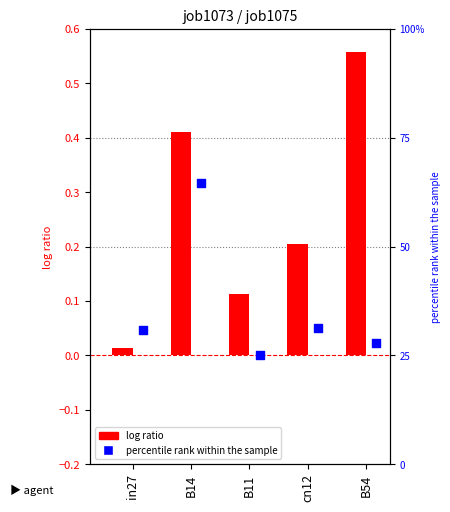

At which category is the sum across all series the highest?

B14